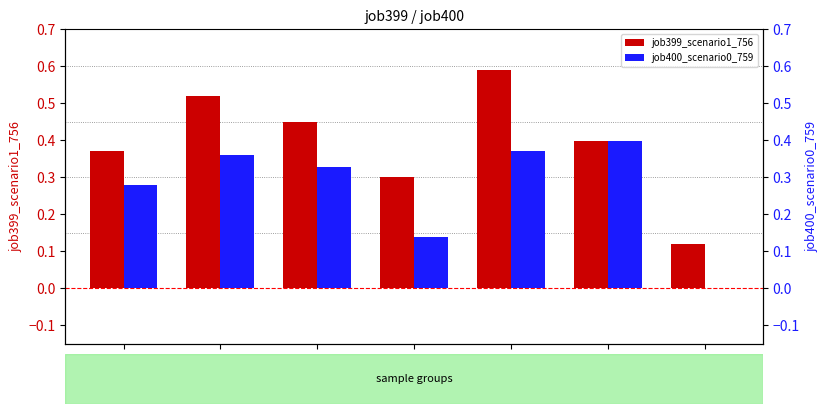

Reading right to left, transcribe all the data shown in this chart.

job399_scenario1_756: 0.1	0.4	0.6	0.3	0.4	0.5	0.4
job400_scenario0_759: 0.0	0.4	0.4	0.1	0.3	0.4	0.3